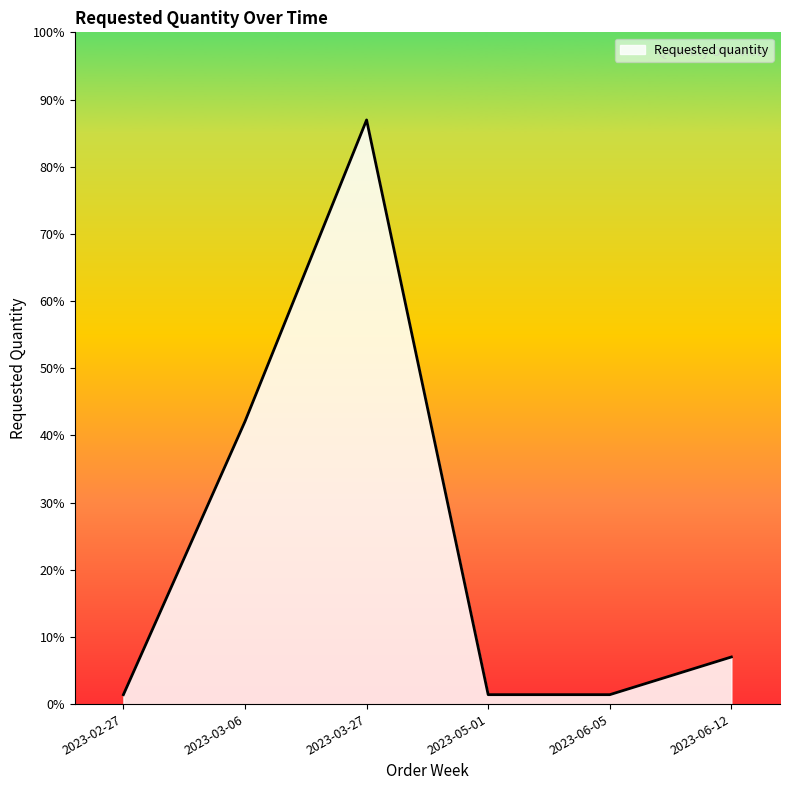

Rank the categories by value from lowest to highest.

2023-02-27, 2023-05-01, 2023-06-05, 2023-06-12, 2023-03-06, 2023-03-27